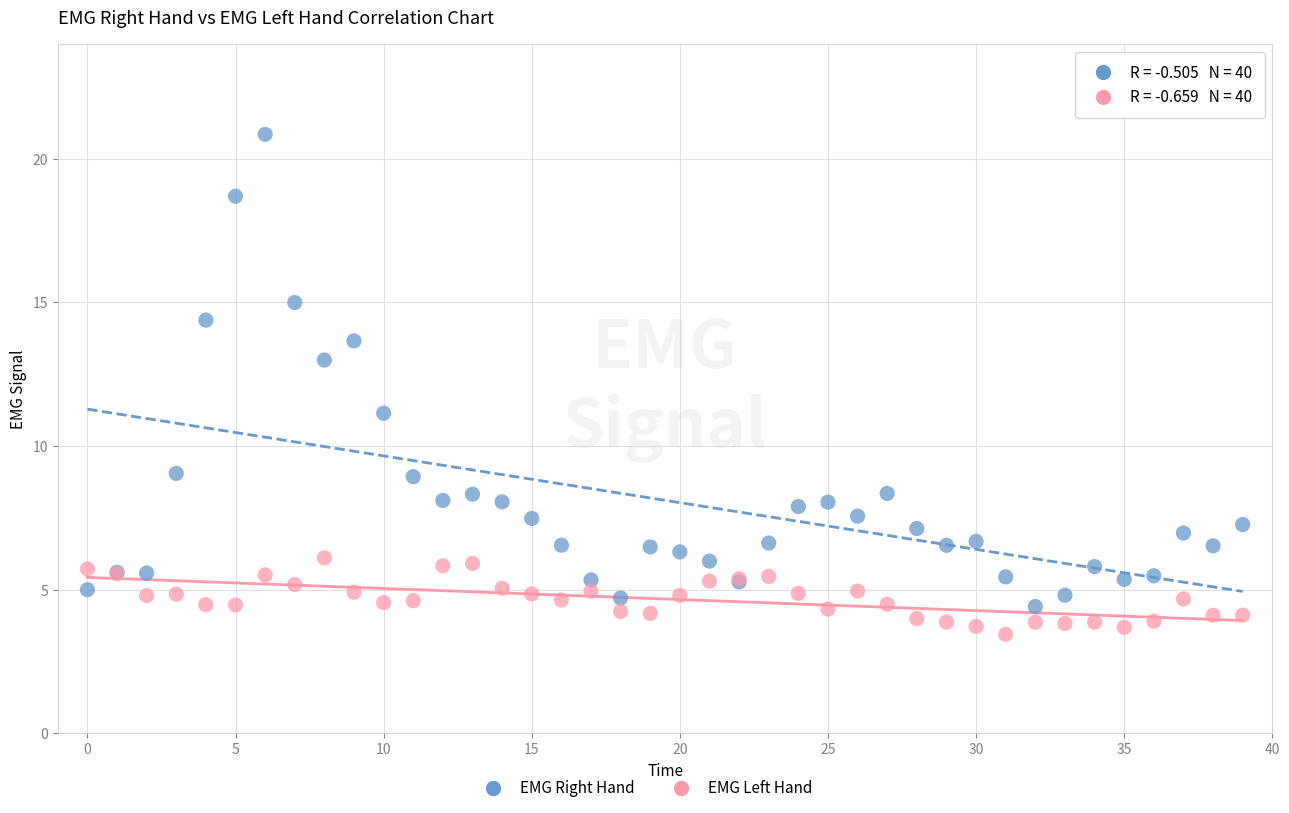

Which series contains the lowest Y value?

EMG Left Hand